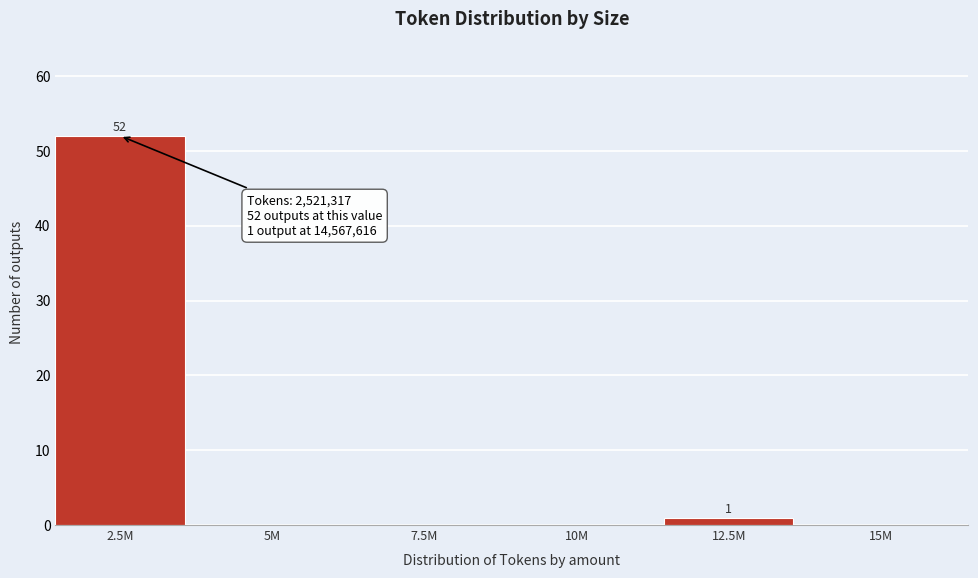

Reading right to left, what are all the values shown in this chart?

15M=0	12.5M=1	10M=0	7.5M=0	5M=0	2.5M=52